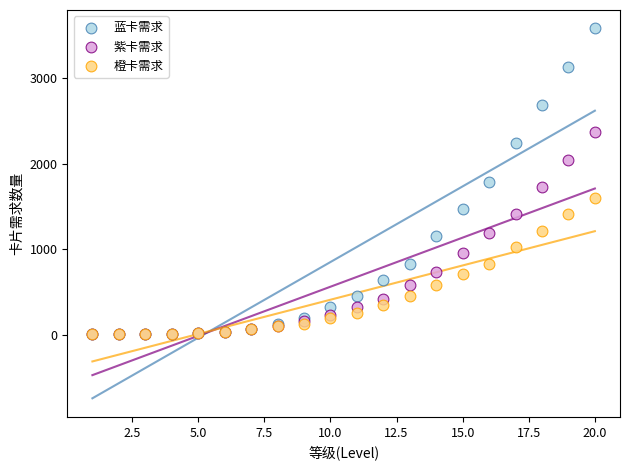

Which series contains the highest Y value?

蓝卡需求